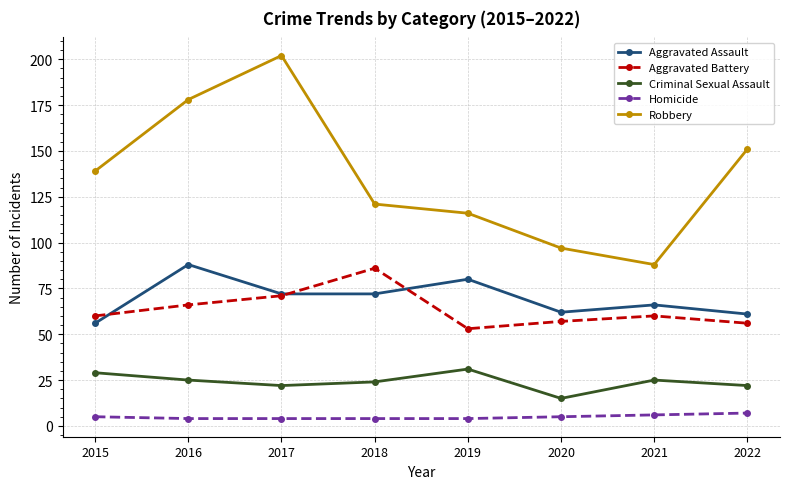

At 2016, list the series in order from smallest to largest.

Homicide, Criminal Sexual Assault, Aggravated Battery, Aggravated Assault, Robbery